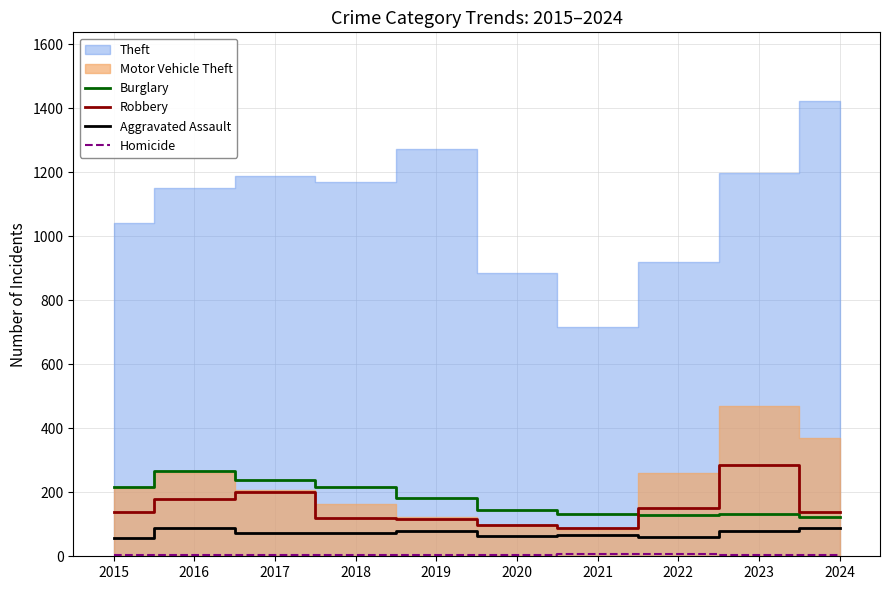

True or false: Burglary and Homicide intersect in this chart.

False